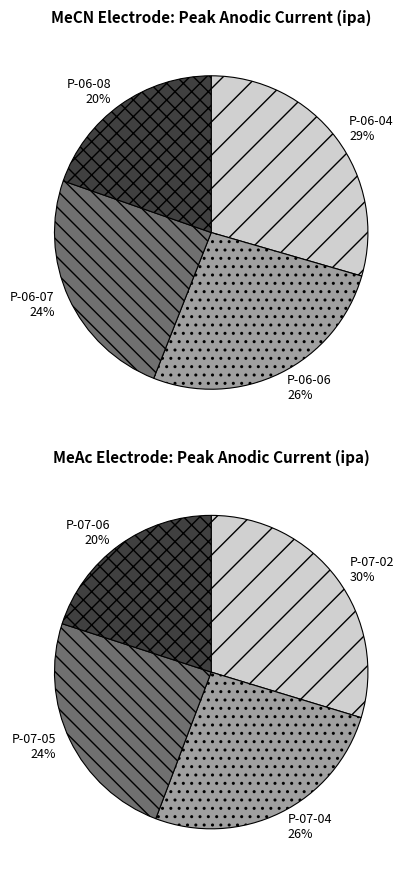

Do P-06-08 and P-06-04 together represent more than half of the pie?

No